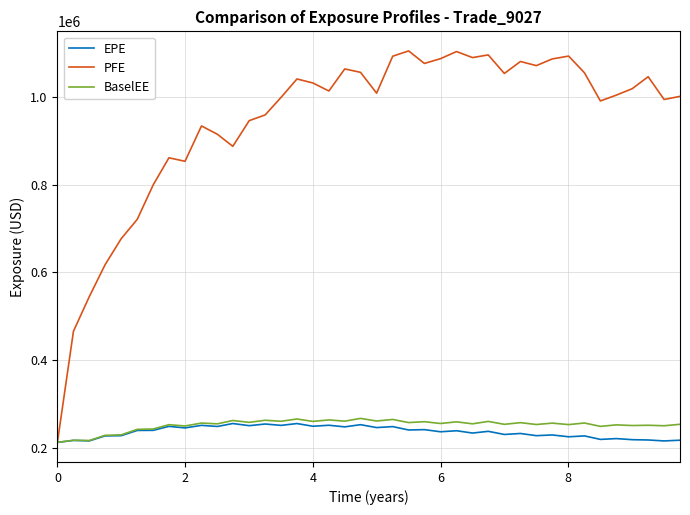

Which series has the largest total across all categories?

PFE